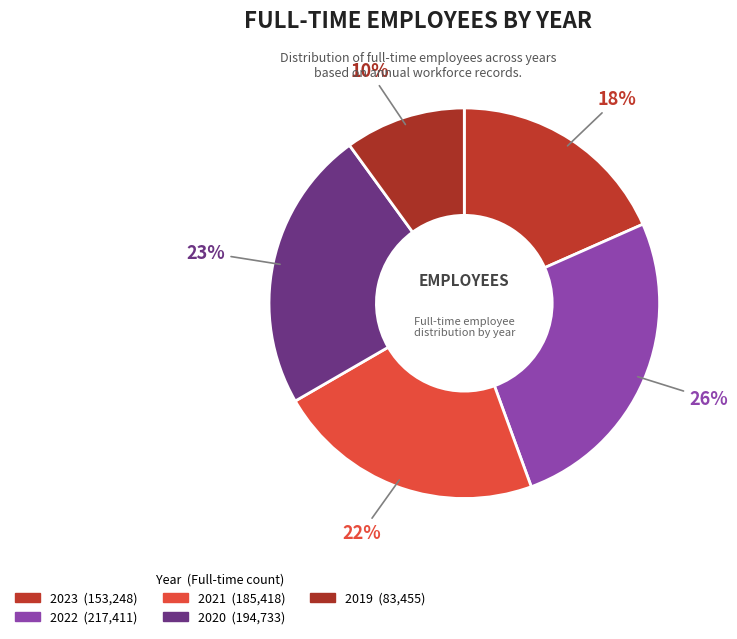

How many segments does this pie chart have?

5